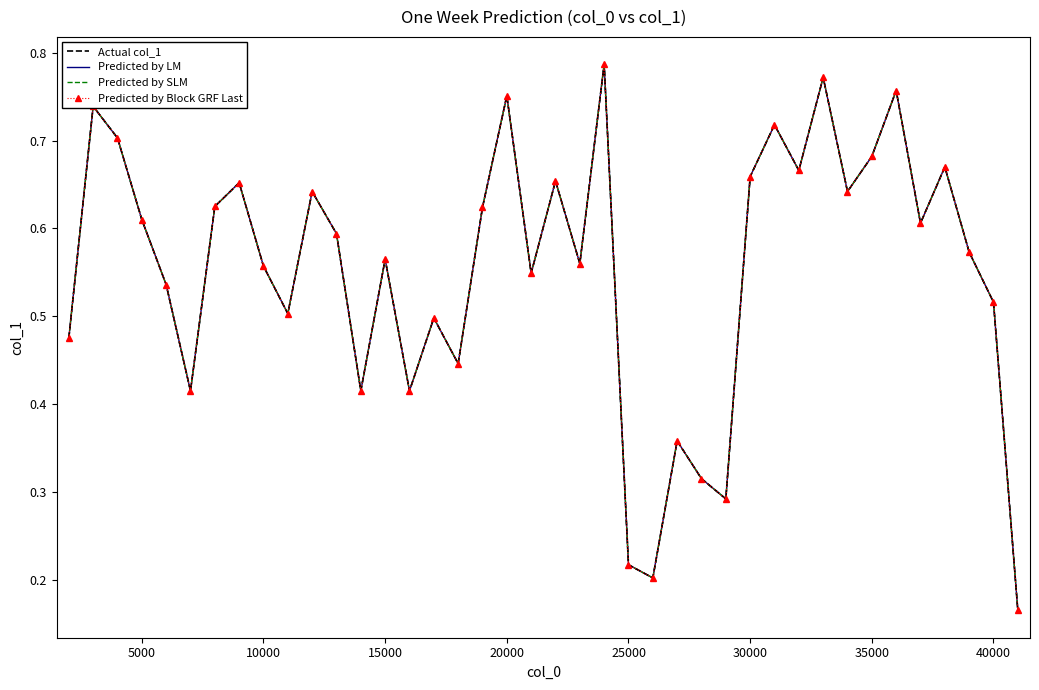

What is the minimum value shown in the chart?

0.2